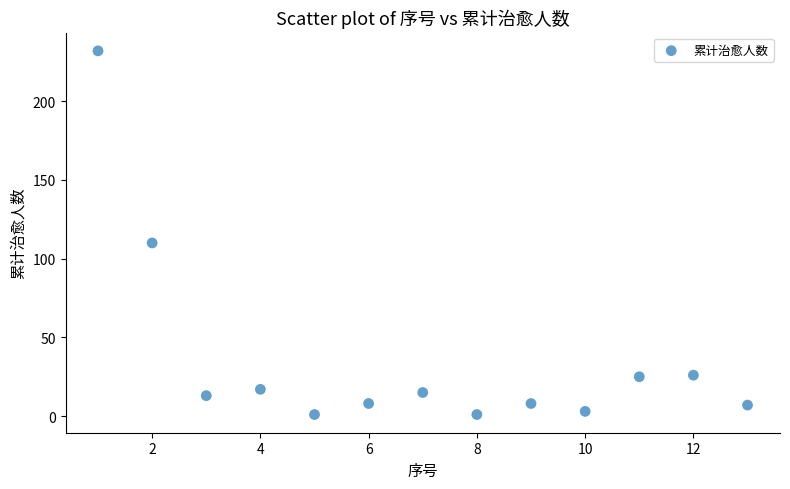

What is the range of X values (max minus min)?

12